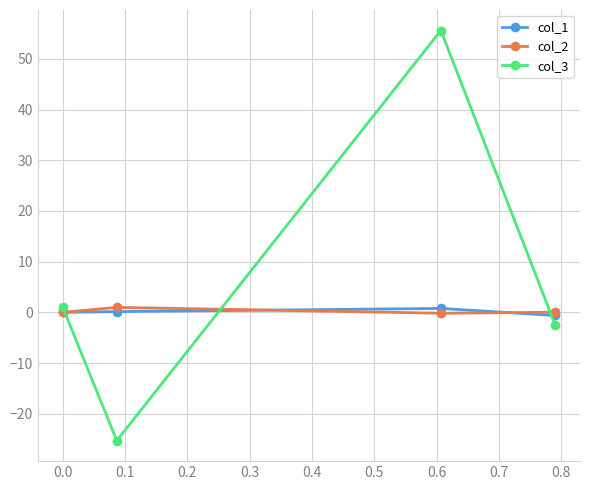

Which series has the largest range (max minus min)?

col_3